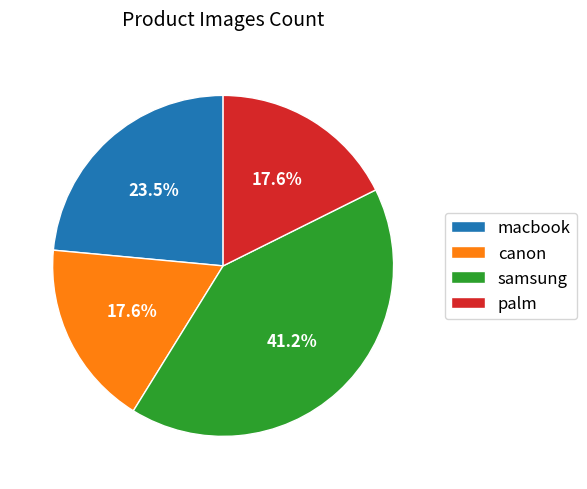

To the nearest percent, what is the difference between the largest and smallest slice percentages?

24%